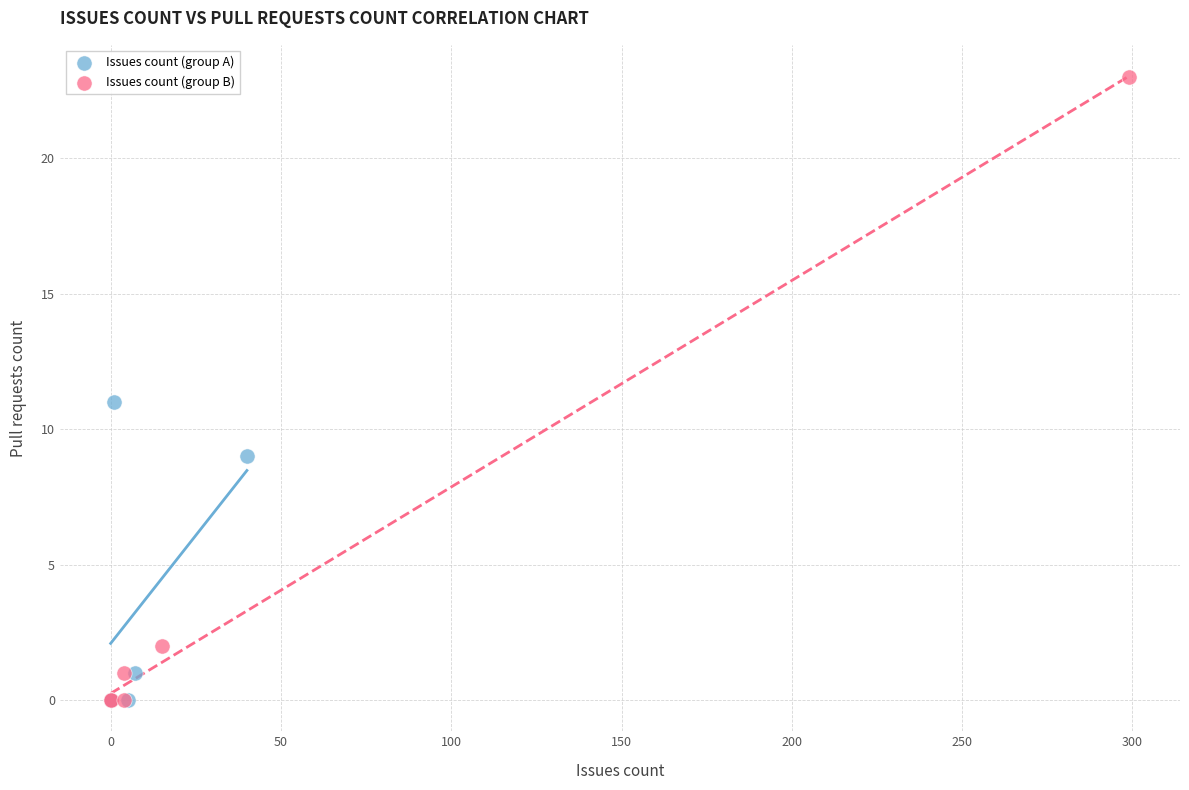

Which series contains the highest Y value?

Issues count (group B)